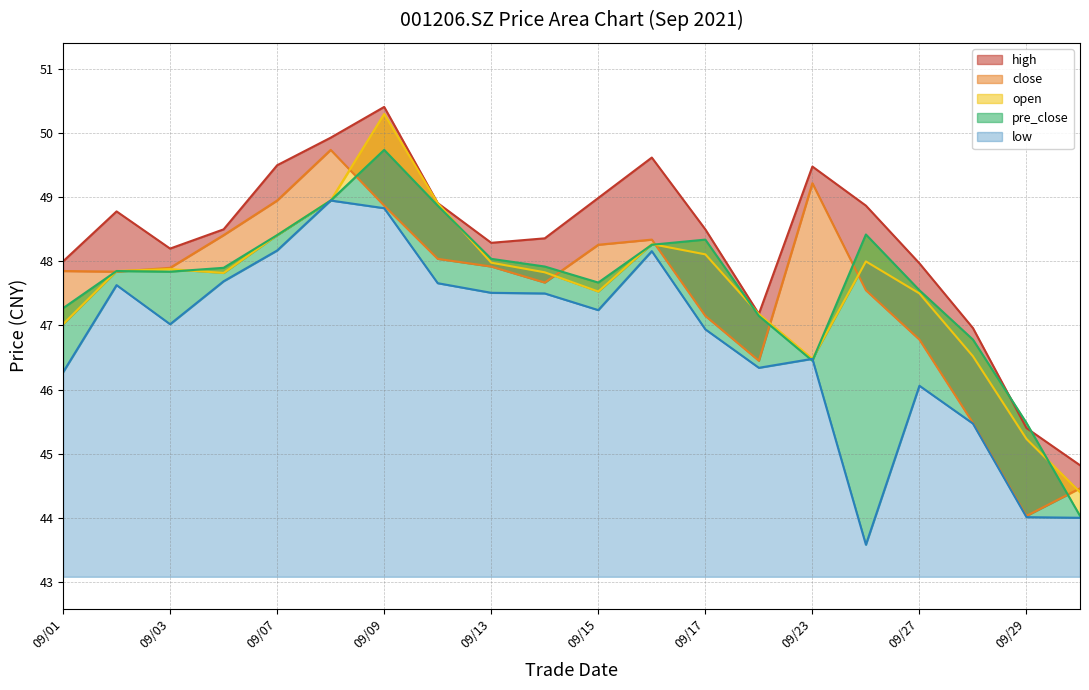

Reading left to right, list all the values displayed in this chart.

close: 47.9	47.8	47.9	48.4	49.0	49.7	48.9	48.0	47.9	47.7	48.3	48.3	47.1	46.5	49.2	47.5	46.8	45.5	44.0	44.5
open: 47.0	47.9	47.9	47.8	48.4	49.0	50.3	48.9	48.0	47.8	47.5	48.3	48.1	47.2	46.5	48.0	47.5	46.5	45.2	44.4
high: 48.0	48.8	48.2	48.5	49.5	49.9	50.4	48.9	48.3	48.4	49.0	49.6	48.5	47.2	49.5	48.9	48.0	47.0	45.4	44.8
low: 46.3	47.6	47.0	47.7	48.2	49.0	48.8	47.7	47.5	47.5	47.2	48.2	46.9	46.3	46.5	43.6	46.1	45.5	44.0	44.0
pre_close: 47.3	47.9	47.8	47.9	48.4	49.0	49.7	48.9	48.0	47.9	47.7	48.3	48.3	47.1	46.5	48.4	47.5	46.8	45.5	44.0